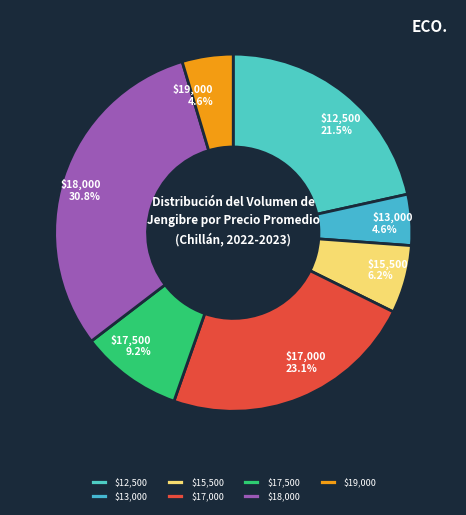

Is there any slice that represents more than half of the pie?

No